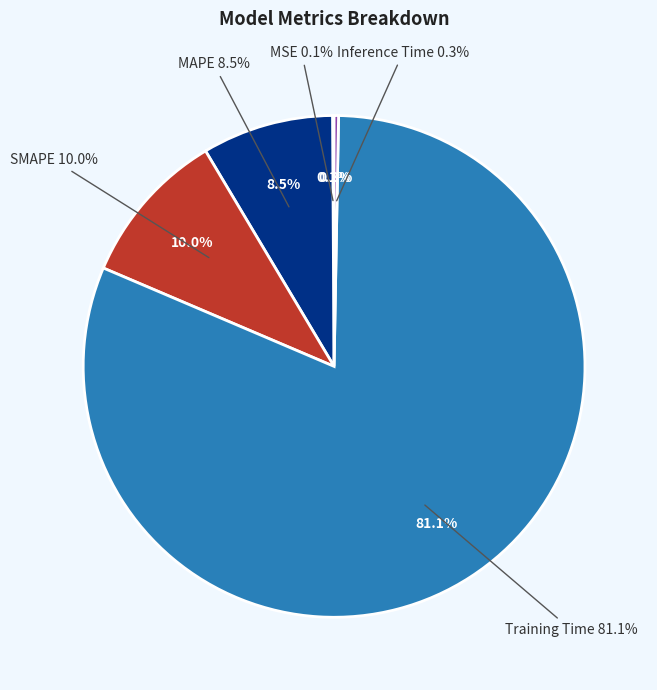

Count the number of slices in the pie.

5